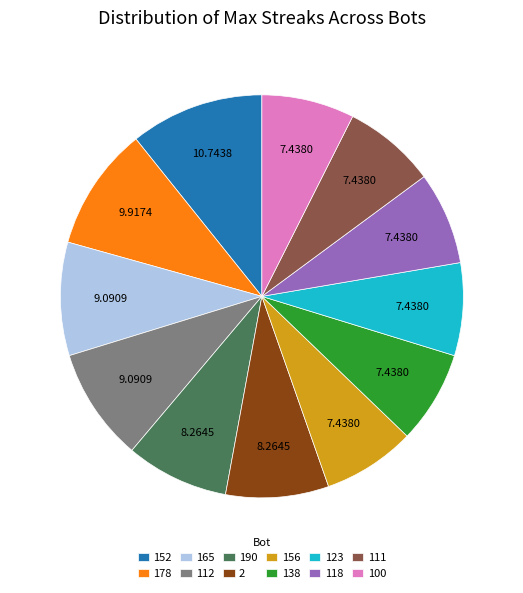

True or false: 2 accounts for 8% of the total.

True